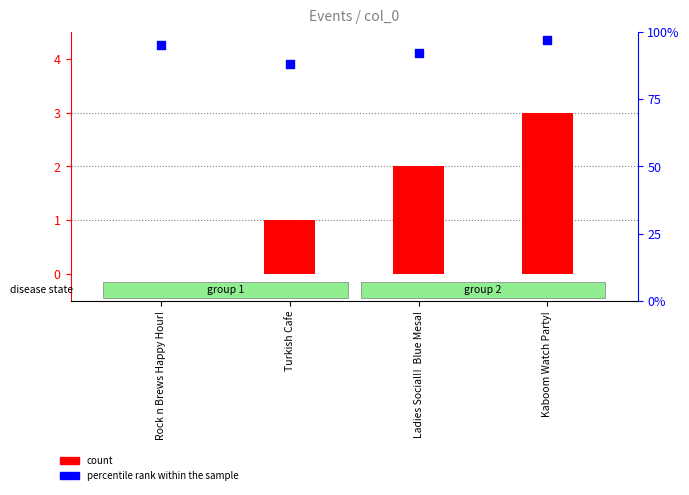

Which series contains the highest Y value?

percentile rank within the sample